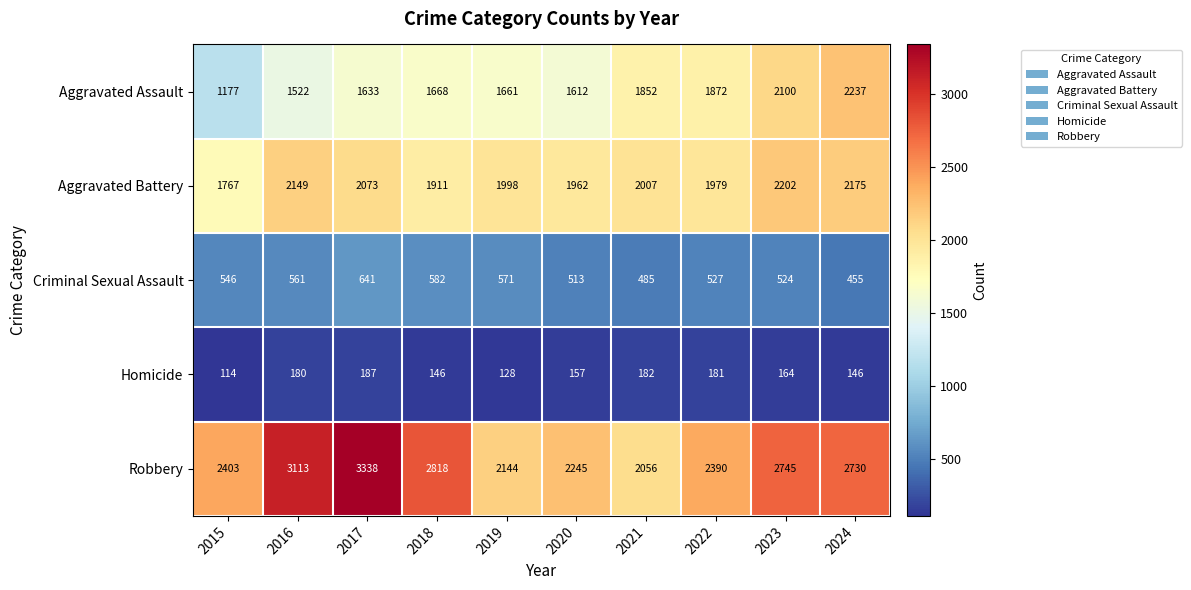

At 2017, list the series in order from smallest to largest.

Homicide, Criminal Sexual Assault, Aggravated Assault, Aggravated Battery, Robbery